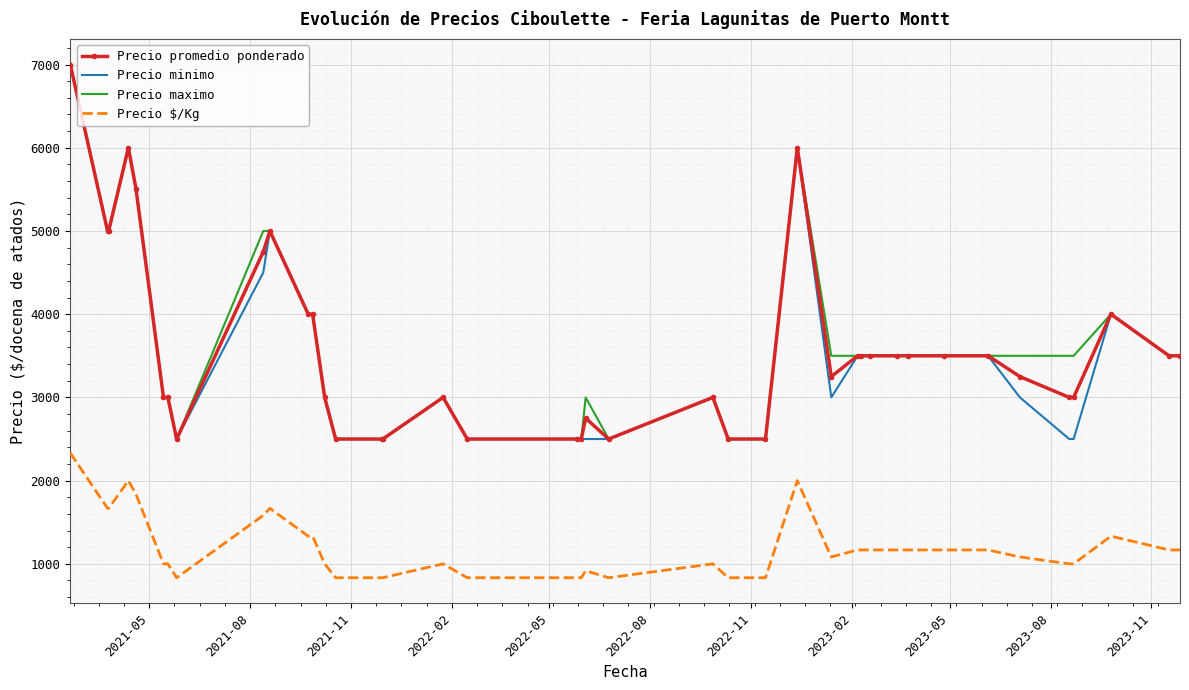

What is the maximum value shown in the chart?

7000